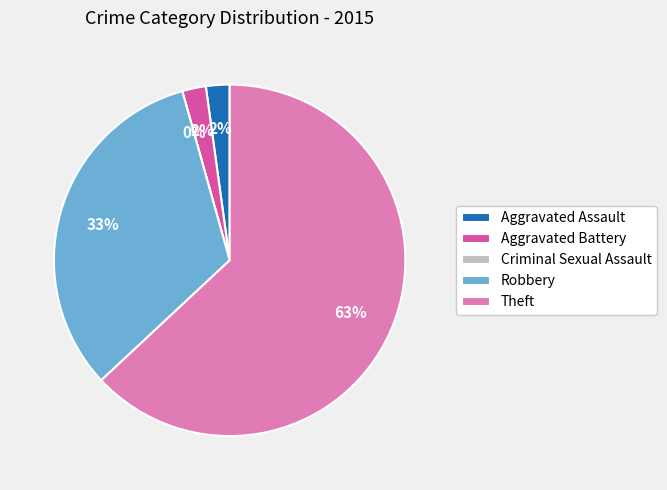

What percentage do Aggravated Assault and Aggravated Battery together represent?

4.3%